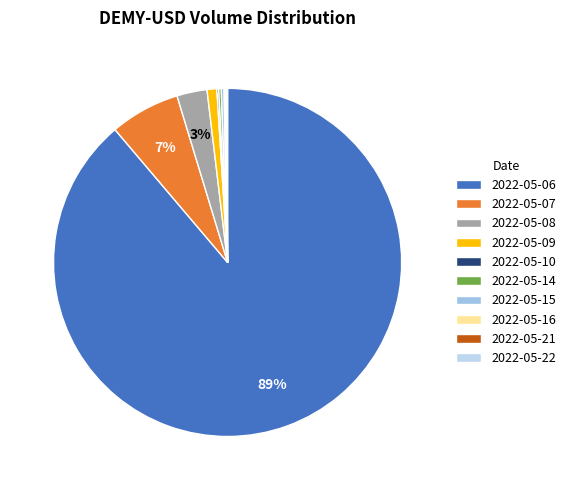

Approximately how many times larger is the value at 2022-05-10 compared to 2022-05-14?

0.7